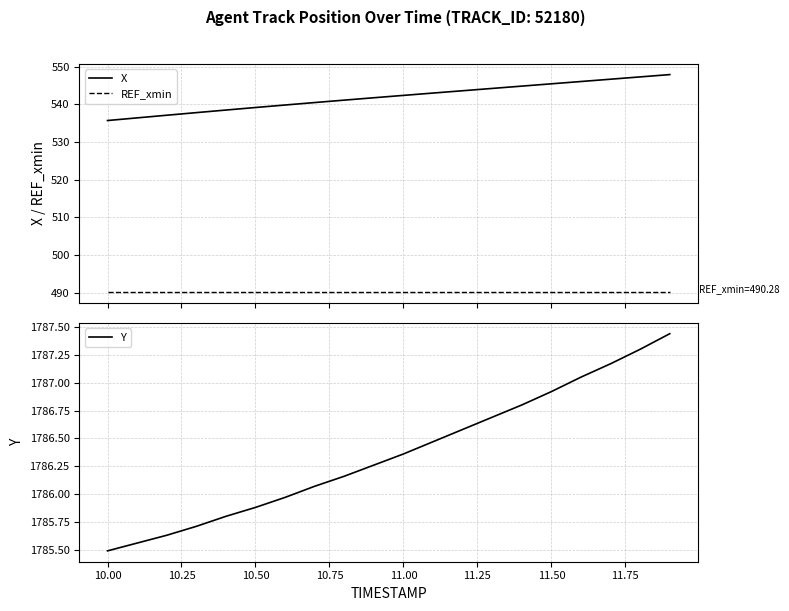

What is the highest value of the REF_xmin series?

490.3